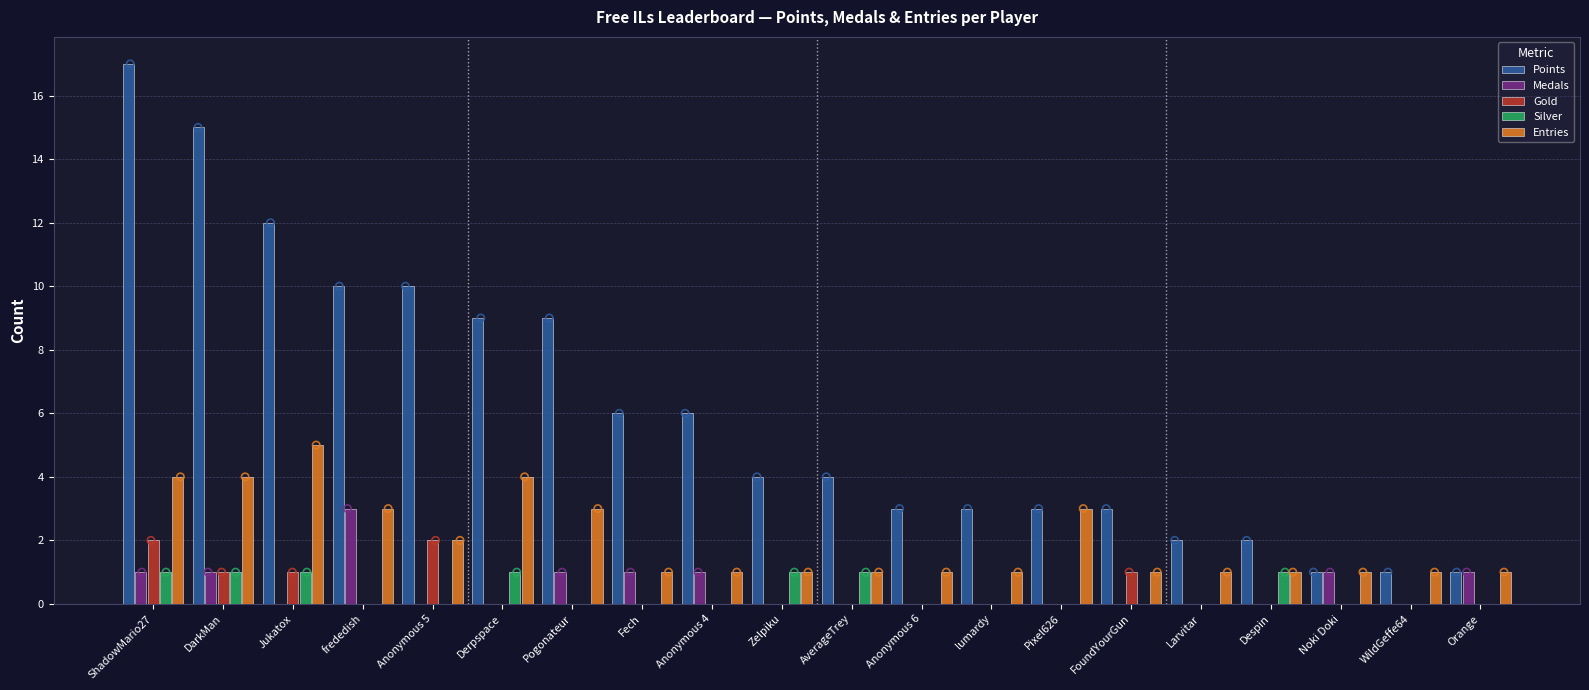

Which series has the largest total across all categories?

Points